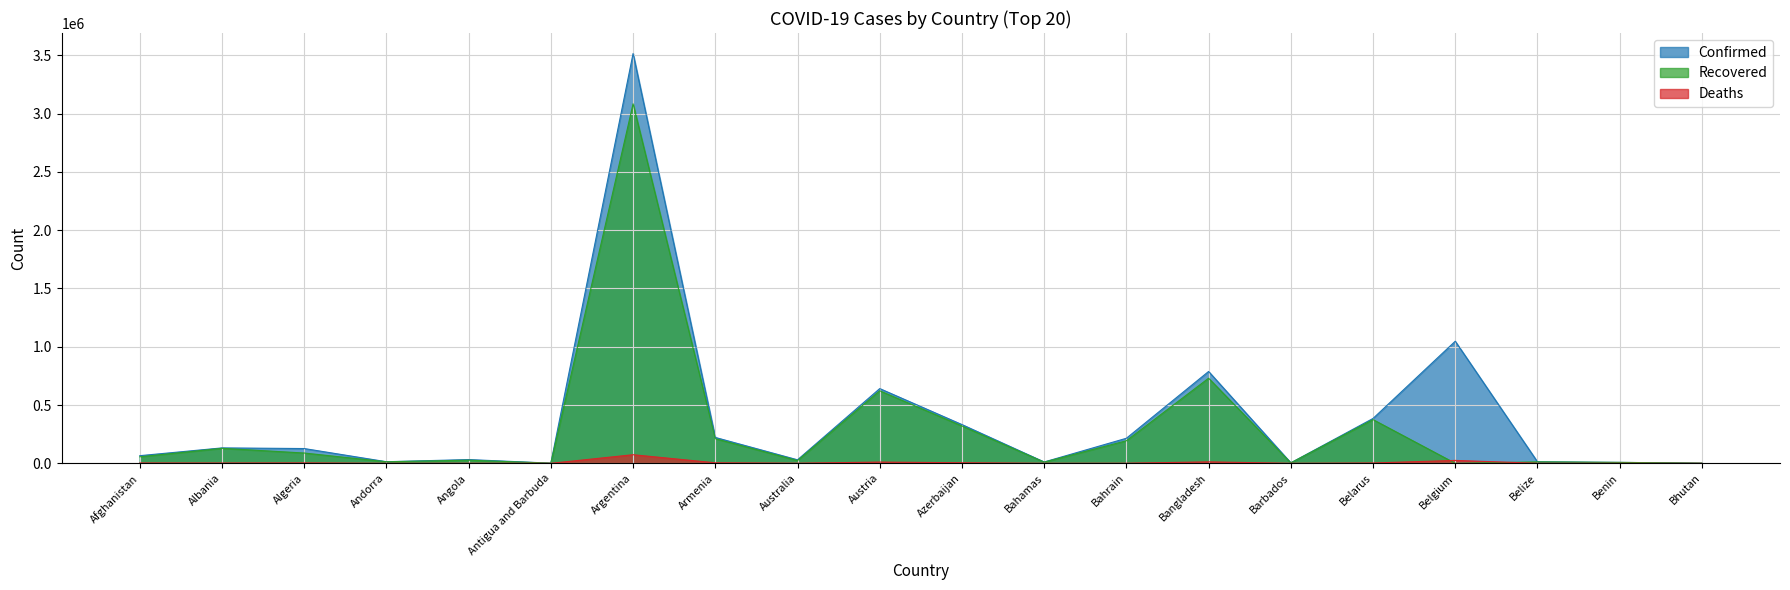

Reading left to right, transcribe all the data shown in this chart.

Confirmed: Afghanistan=65486	Albania=132176	Algeria=126651	Andorra=13569	Angola=32149	Antigua and Barbuda=1257	Argentina=3514683	Armenia=221948	Australia=30007	Austria=640876	Azerbaijan=332235	Bahamas=11396	Bahrain=214870	Bangladesh=787726	Barbados=3991	Belarus=384773	Belgium=1047128	Belize=12764	Benin=8025	Bhutan=1392
Recovered: Afghanistan=55889	Albania=128601	Algeria=88208	Andorra=13234	Angola=26775	Antigua and Barbuda=1192	Argentina=3083298	Armenia=211057	Australia=23542	Austria=621998	Azerbaijan=319991	Bahamas=10221	Bahrain=193337	Bangladesh=729798	Barbados=3922	Belarus=374854	Belgium=0	Belize=12358	Benin=7893	Bhutan=1186
Deaths: Afghanistan=2792	Albania=2442	Algeria=3411	Andorra=127	Angola=715	Antigua and Barbuda=42	Argentina=73688	Armenia=4392	Australia=910	Austria=10541	Azerbaijan=4851	Bahamas=222	Bahrain=809	Bangladesh=12348	Barbados=47	Belarus=2761	Belgium=24823	Belize=323	Benin=101	Bhutan=1